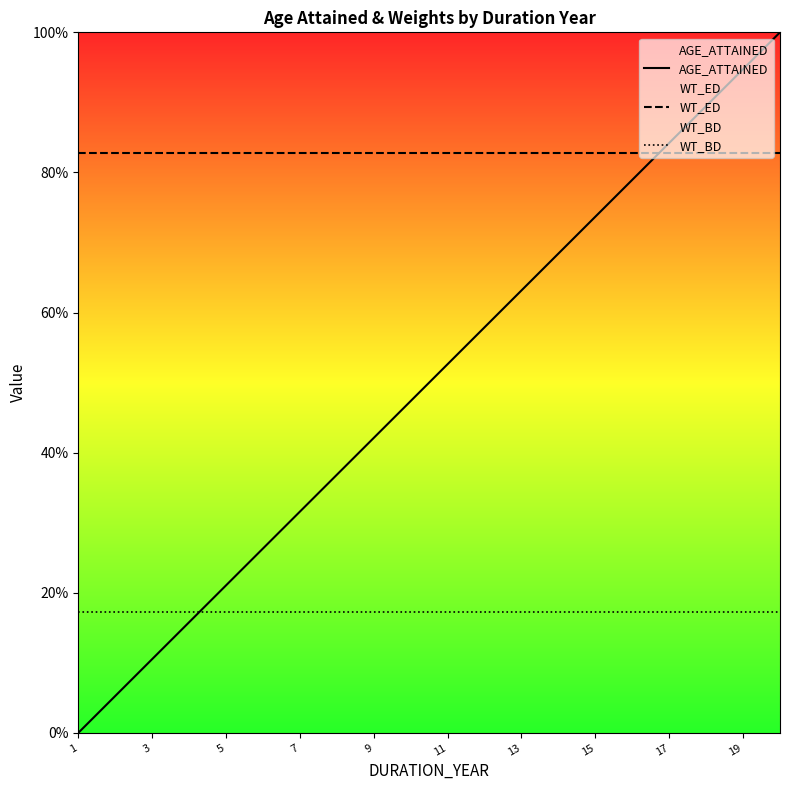

What is the average value of the AGE_ATTAINED series?

50.0